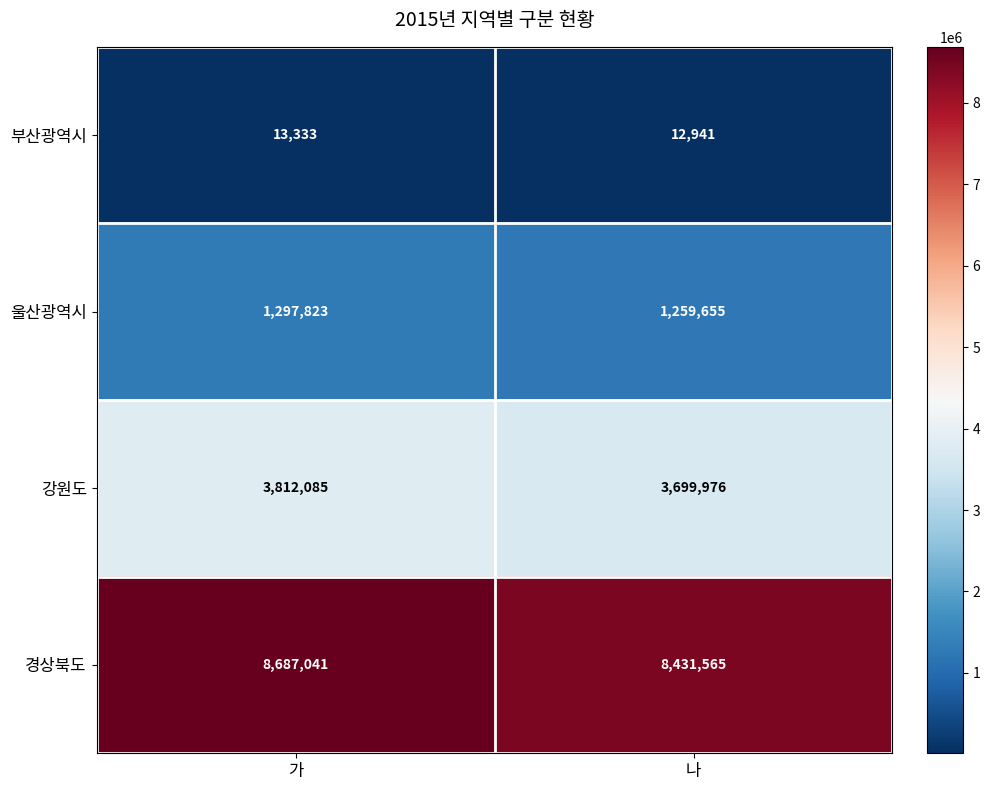

Which series changed the most between 가 and 나?

경상북도